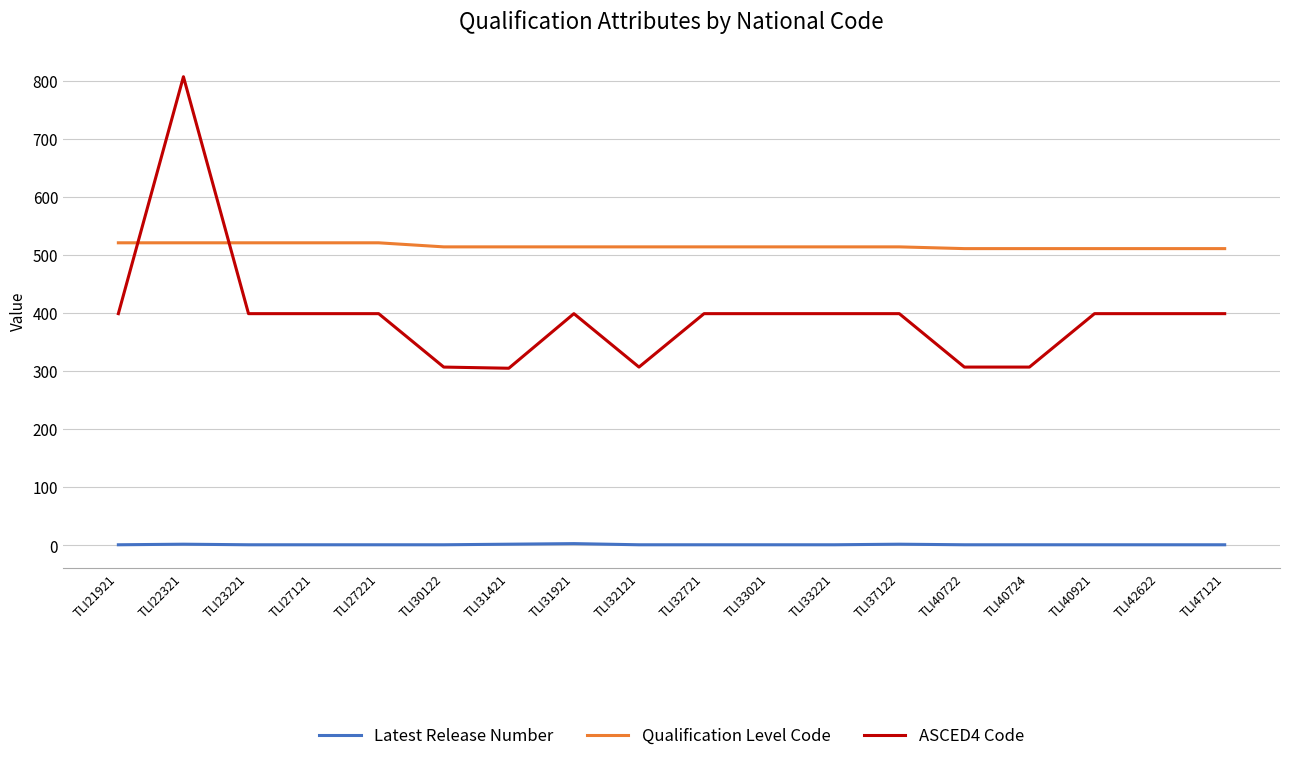

Rank the series by their average value, from highest to lowest.

Qualification Level Code, ASCED4 Code, Latest Release Number